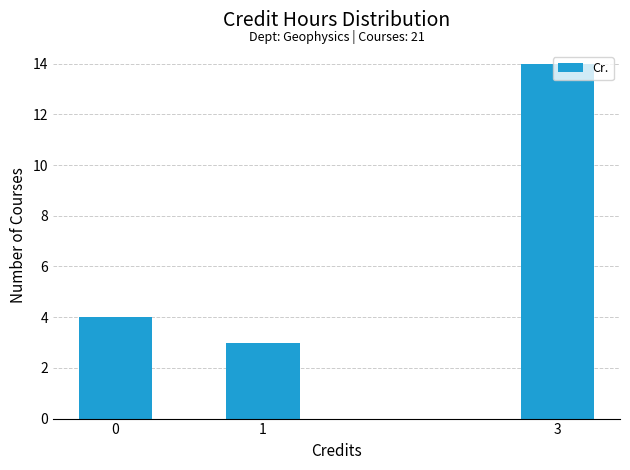

What is the smallest value displayed?

3